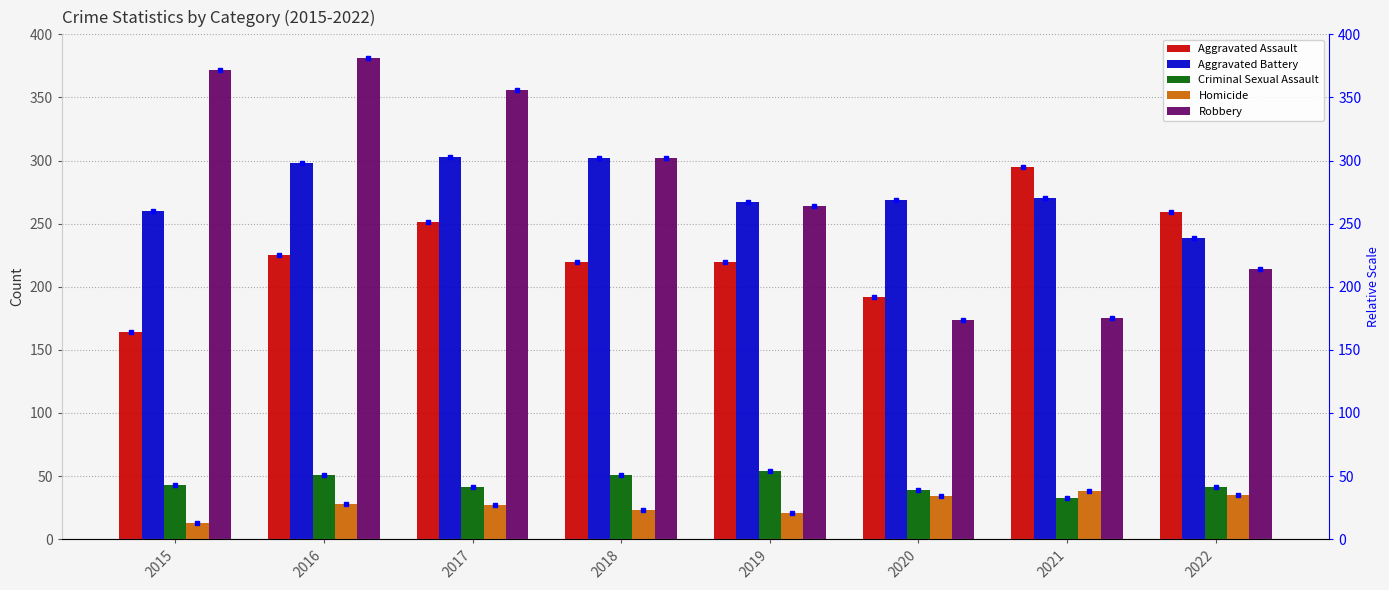

How many bars are there in total?

40